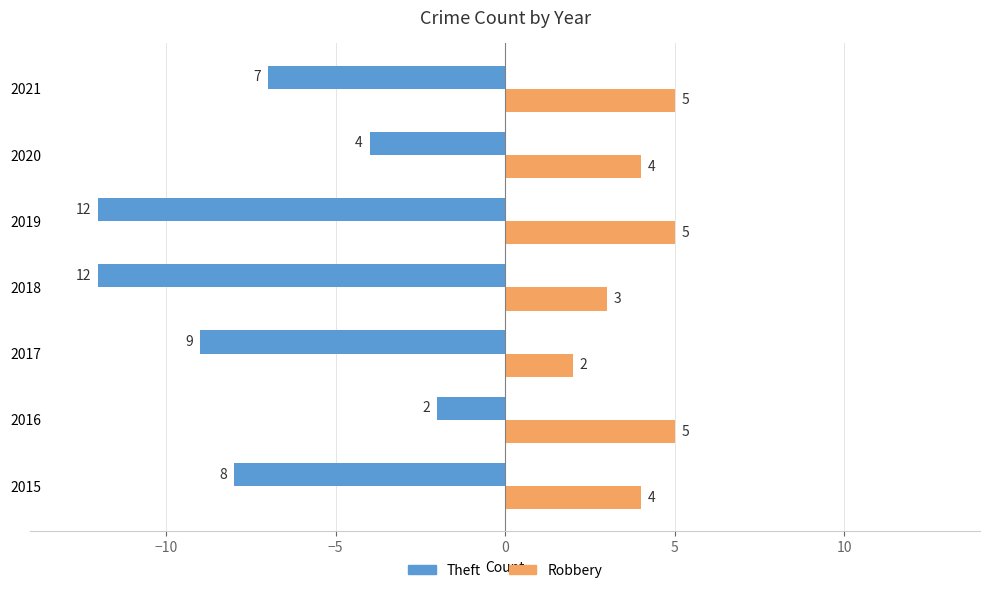

Is it true that Theft equals -3 at 2021?

False